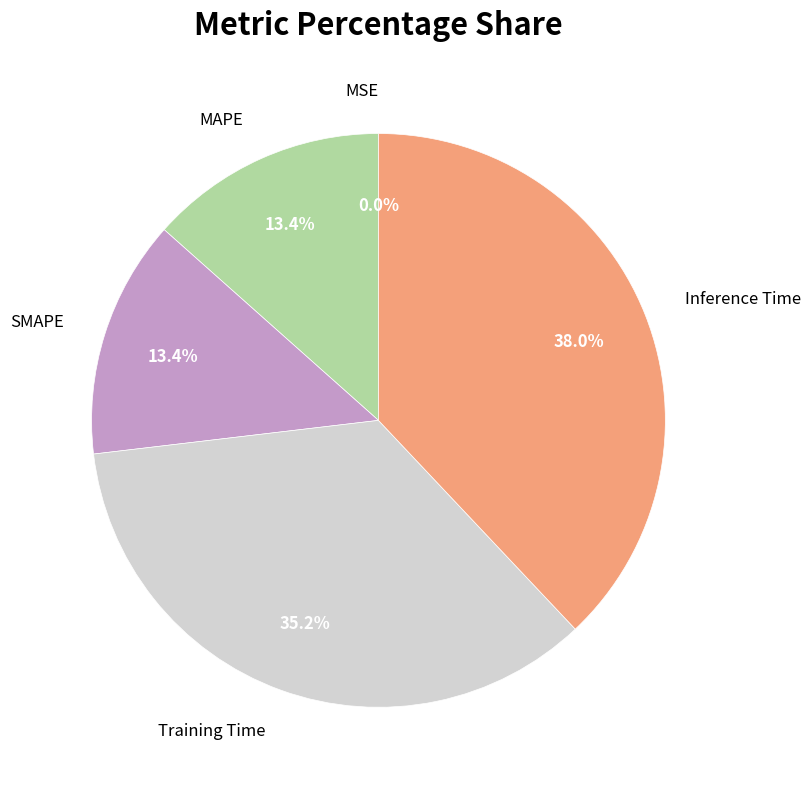

What percentage is the Training Time slice, to the nearest percent?

35%